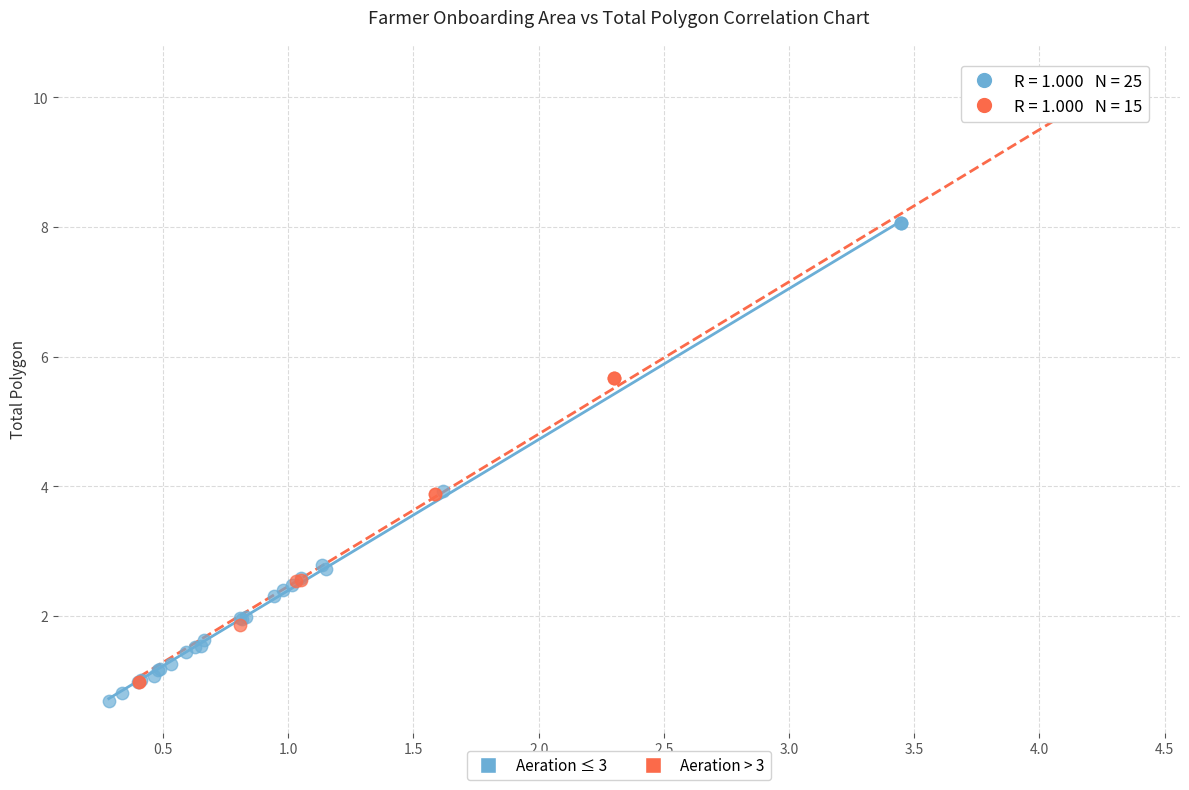

Which series has the largest Y range (max minus min)?

Aeration > 3